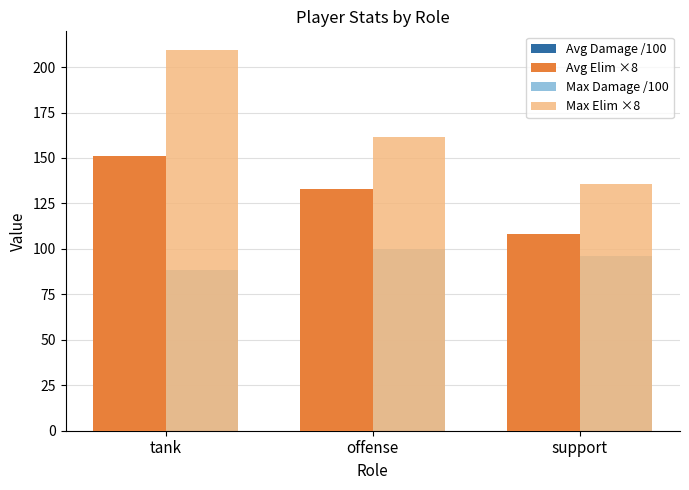

Count the number of categories in the chart.

3